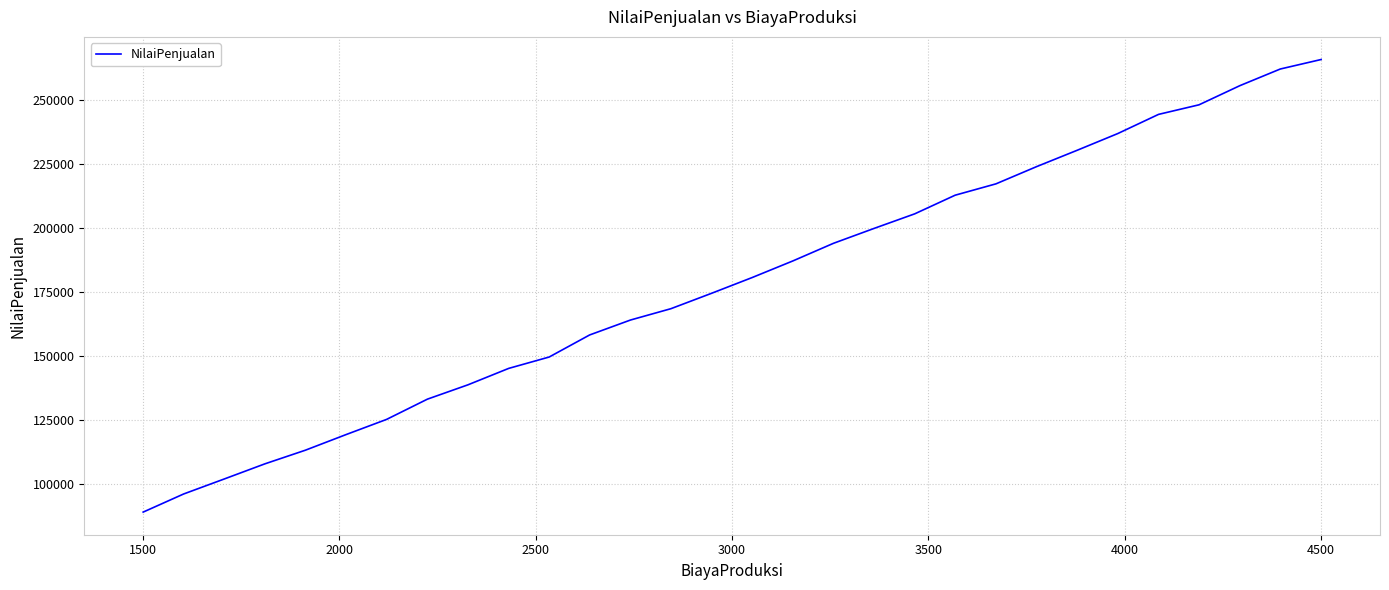

What is the smallest value displayed?

89061